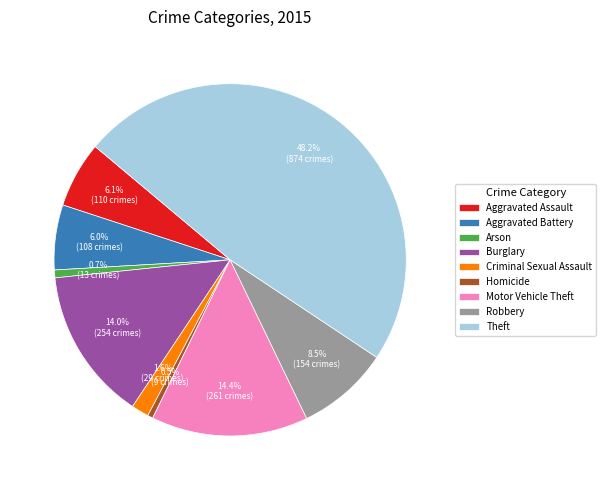

Between Theft and Motor Vehicle Theft, which is larger?

Theft